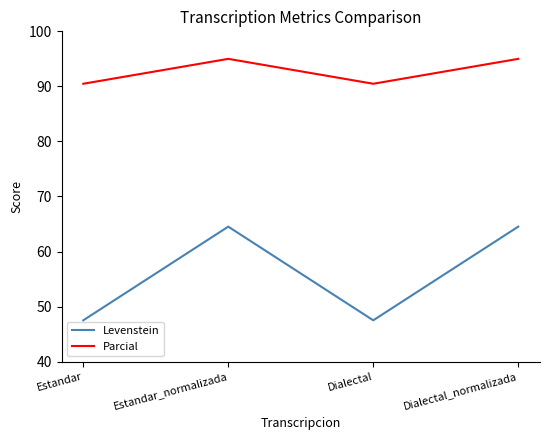

True or false: Parcial and Levenstein intersect in this chart.

False